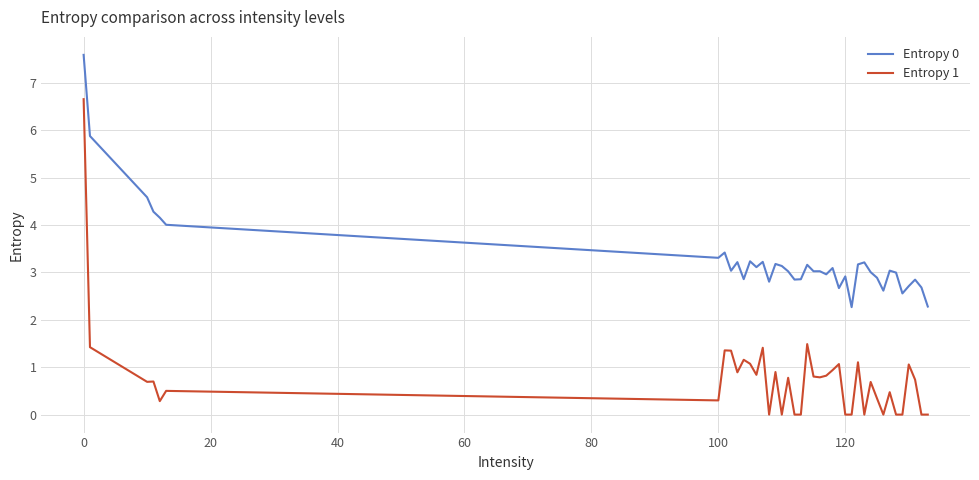

Which series has the largest total across all categories?

Entropy 0